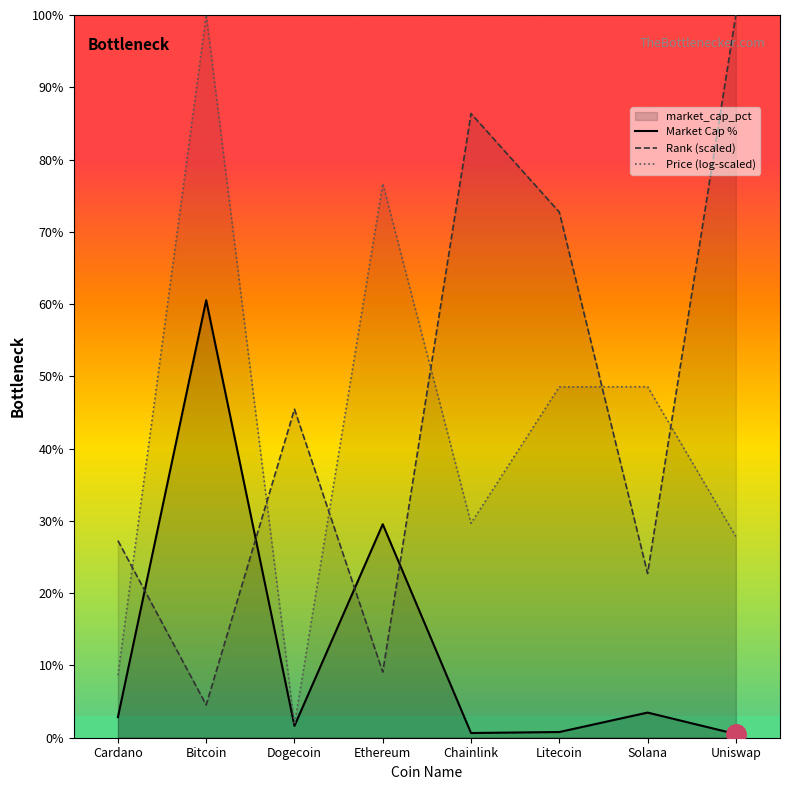

What is the value of the Market Cap % point at the 5th from the left?

0.7